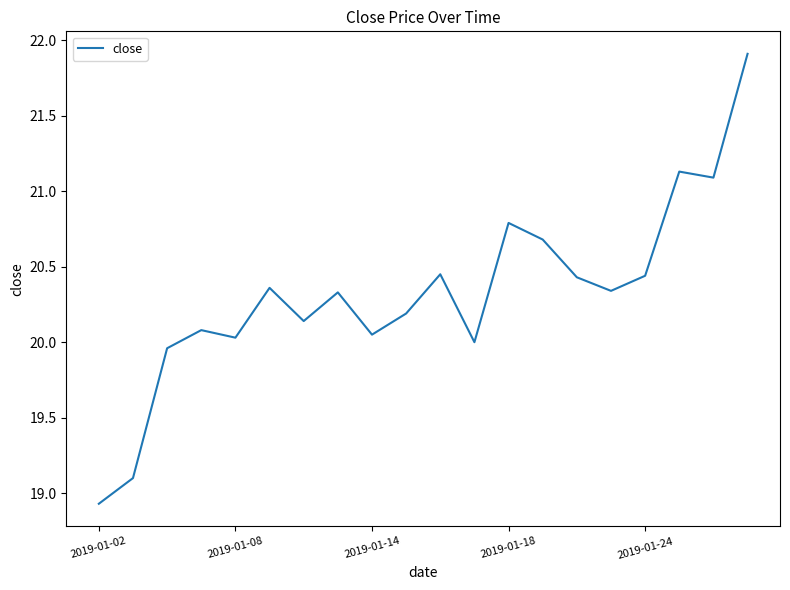

What is the difference between the maximum and minimum values?

3.0